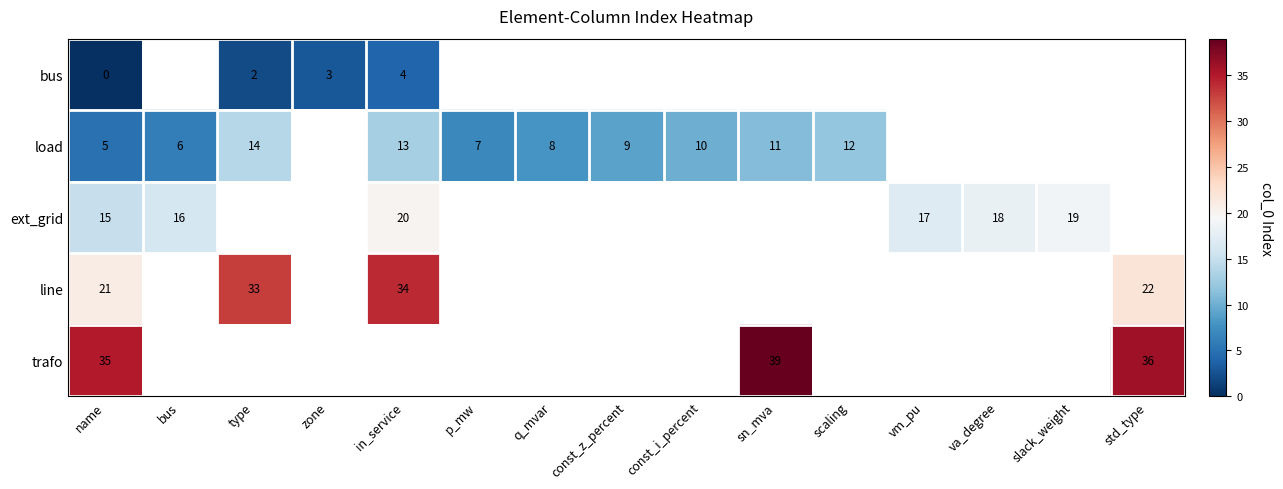

What is the sum of the load values at name and q_mvar?

13